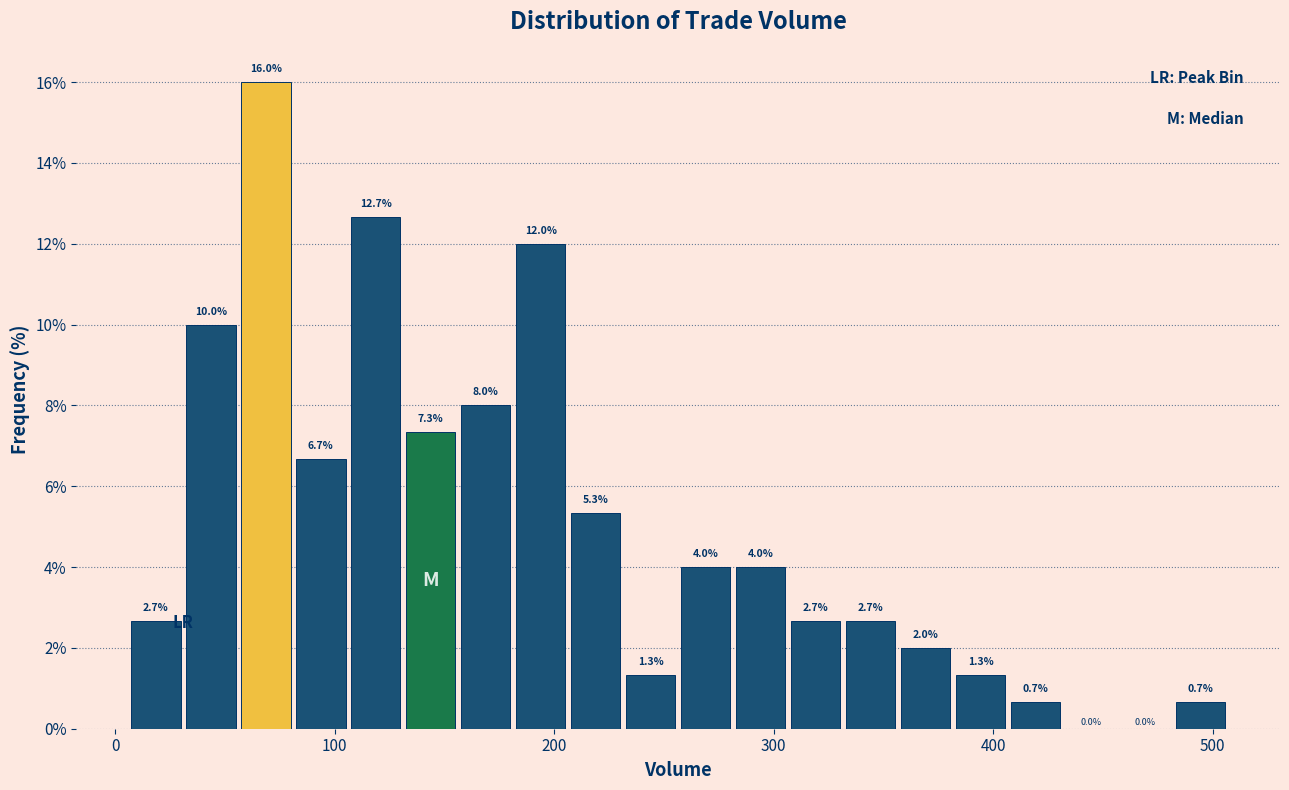

Read against the x-axis, roughly where is the centre of the tallest bar?

70